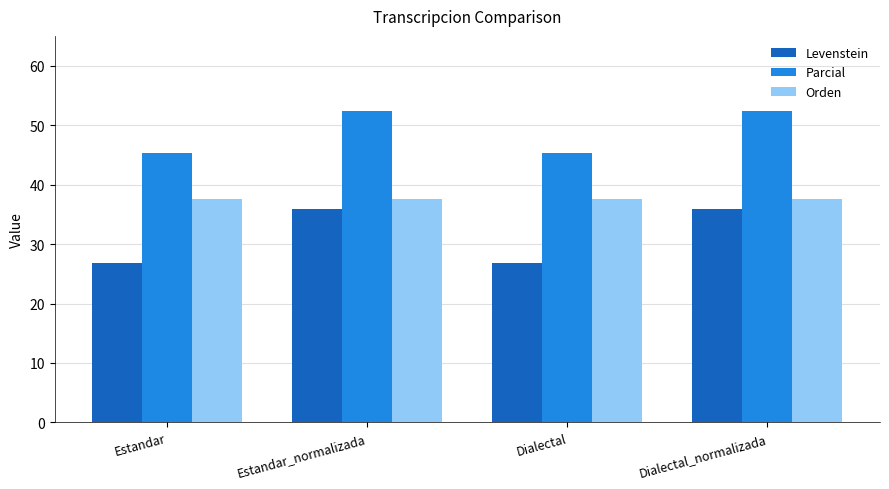

What is the difference between the Levenstein values at Dialectal and Dialectal_normalizada?

9.1